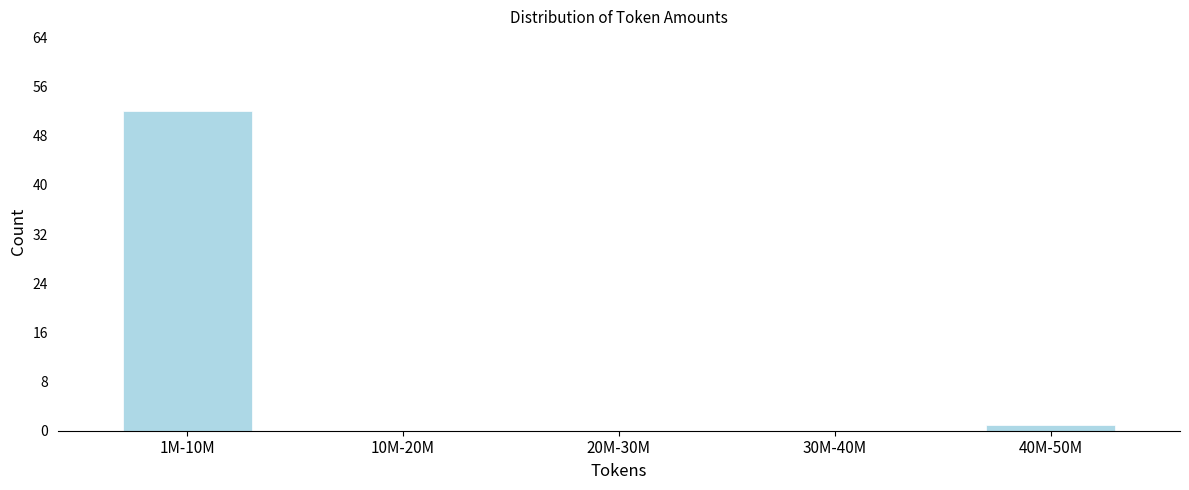

Reading left to right, transcribe all the data shown in this chart.

1M-10M=52	10M-20M=0	20M-30M=0	30M-40M=0	40M-50M=1